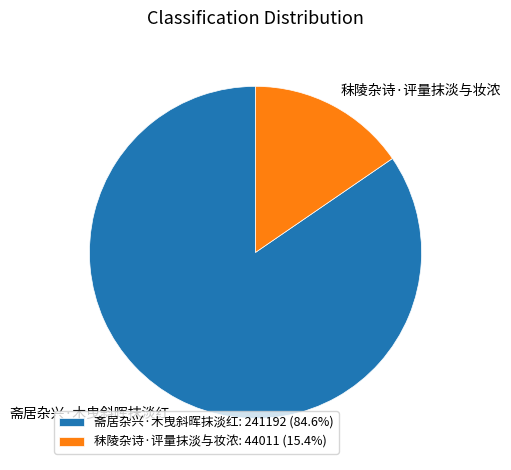

Is it true that 斋居杂兴·木曳斜晖抹淡红 is 77% of the pie?

False